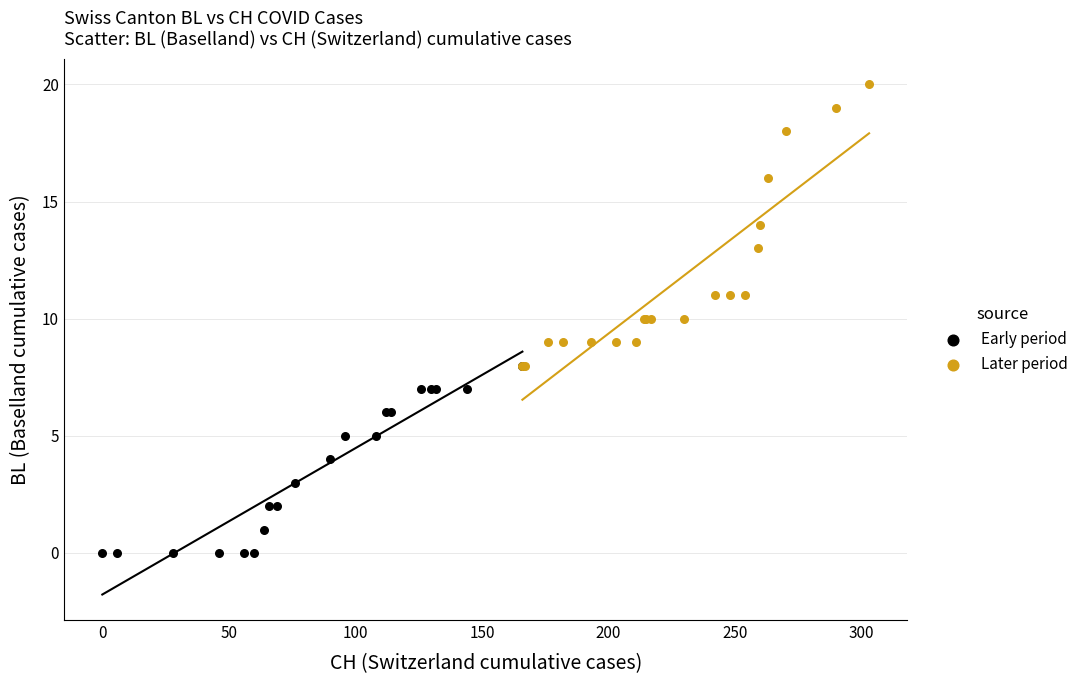

Which series has the largest Y range (max minus min)?

Later period